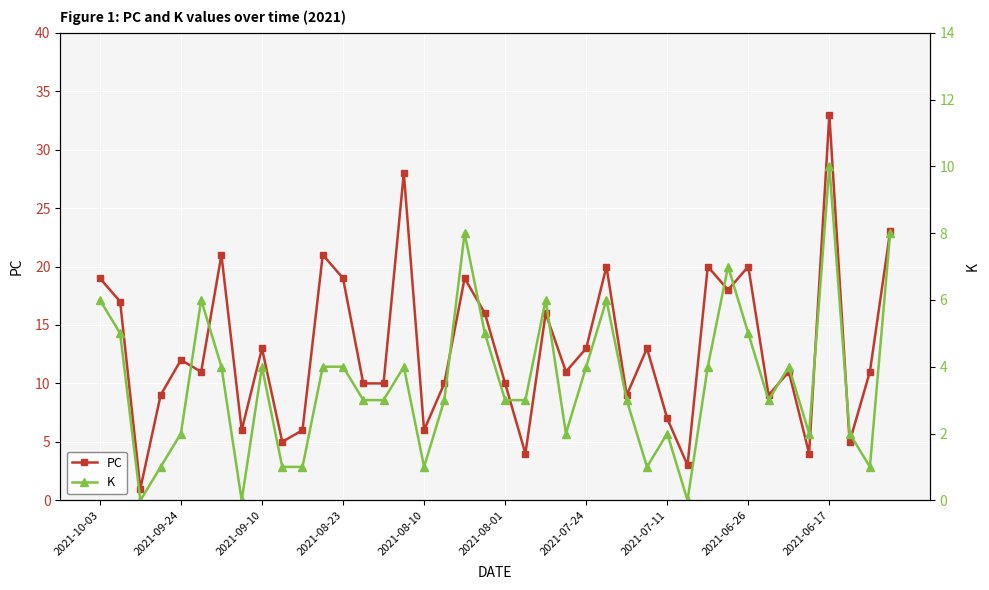

Count the K values in the range 2 to 5.

23